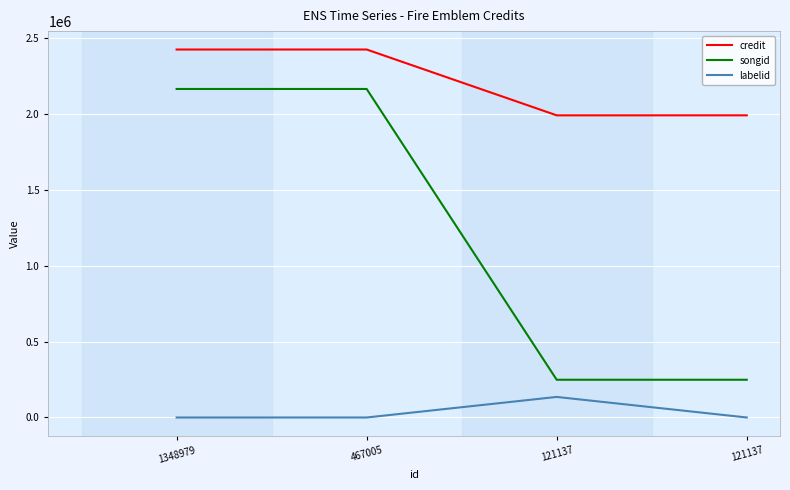

True or false: songid and labelid cross at least once.

False